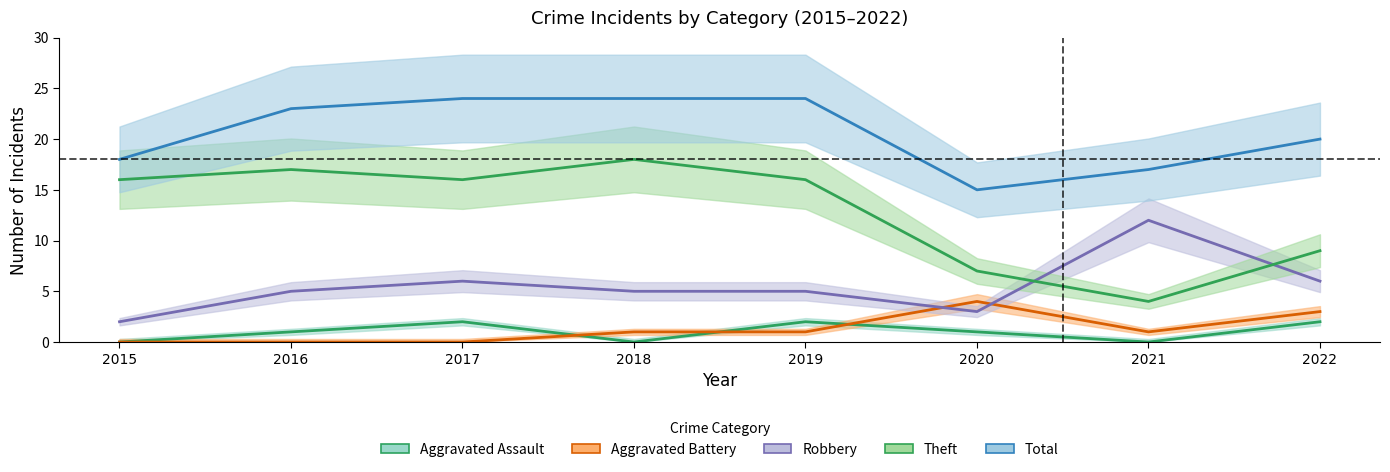

At which category is the sum across all series the highest?

2017